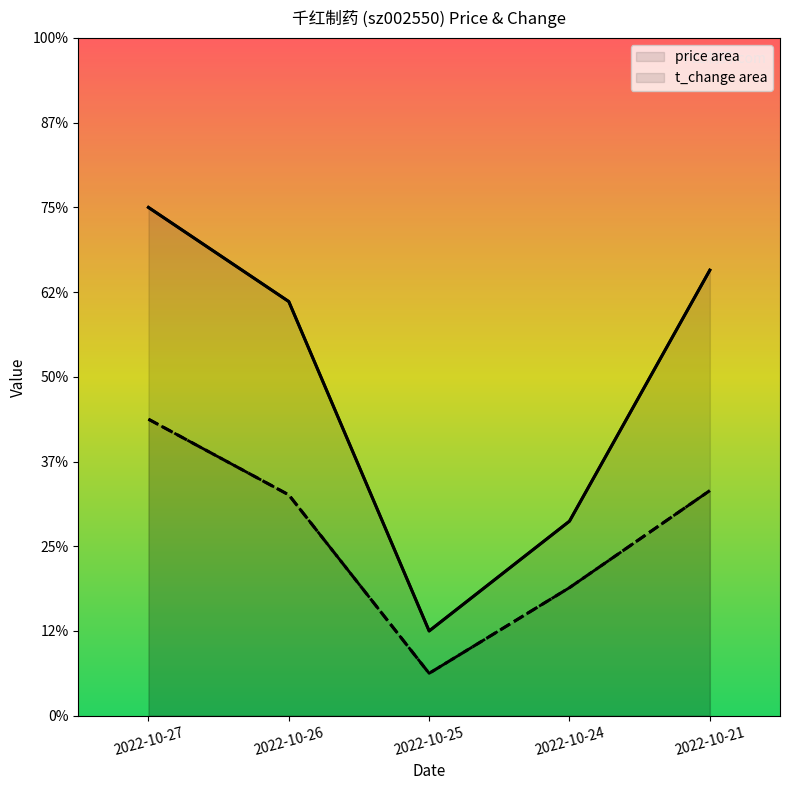

List the series in order of their overall mean, lowest first.

t_change, price